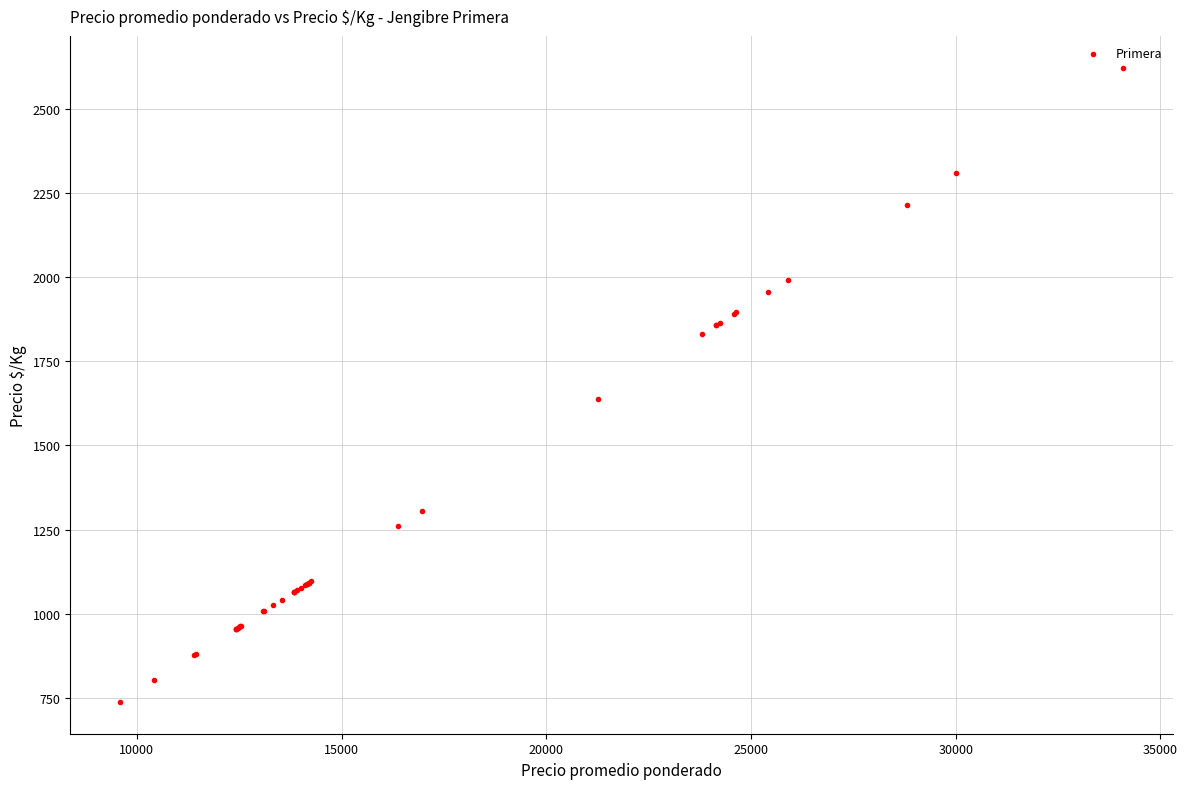

What Y value in the scatter plot is closest to 1680?

1637